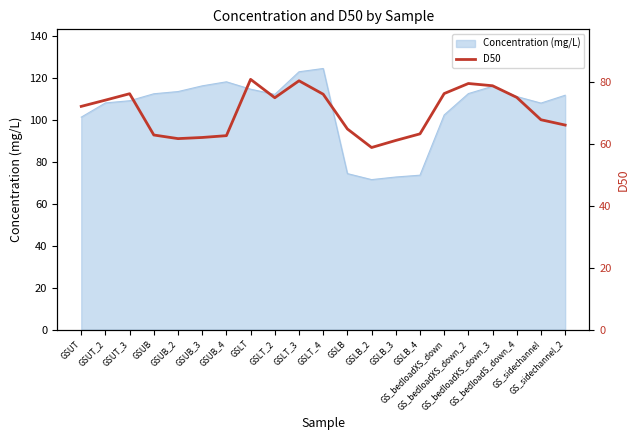

How many data points are less than 72?

10